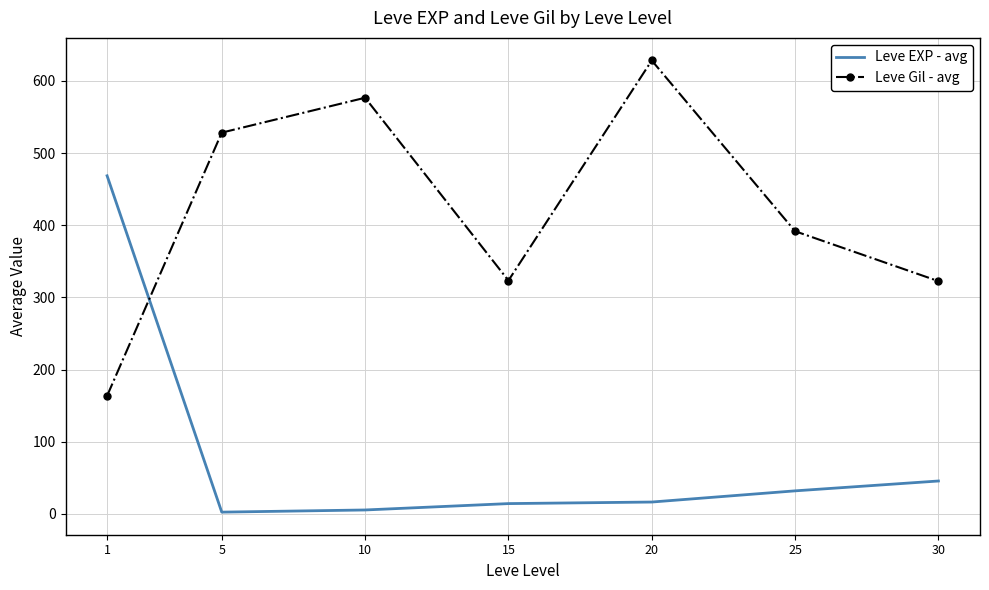

At which category is the sum across all series the highest?

20